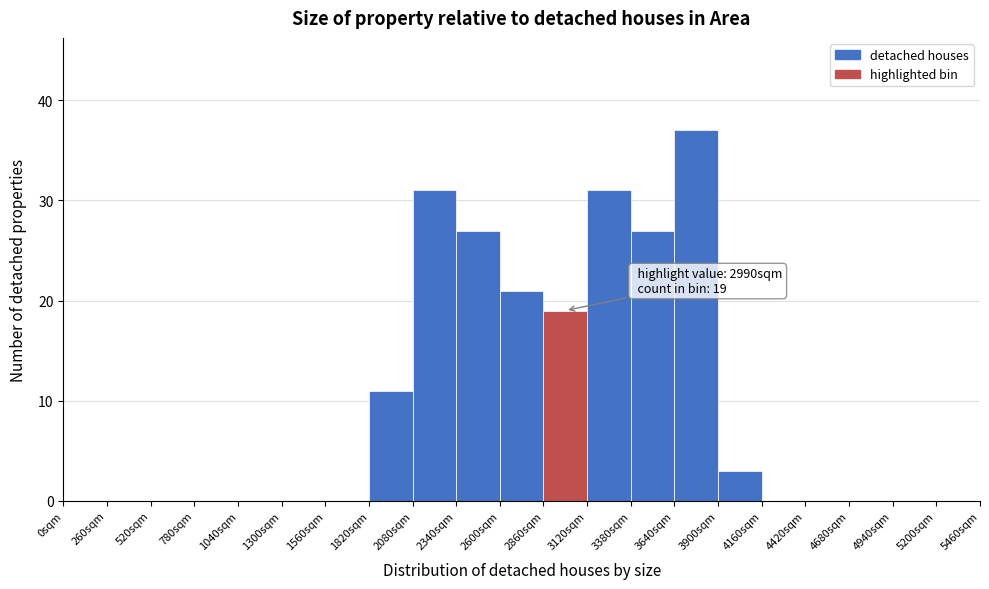

Which range on the x-axis has the tallest bar?

3640 to 3900